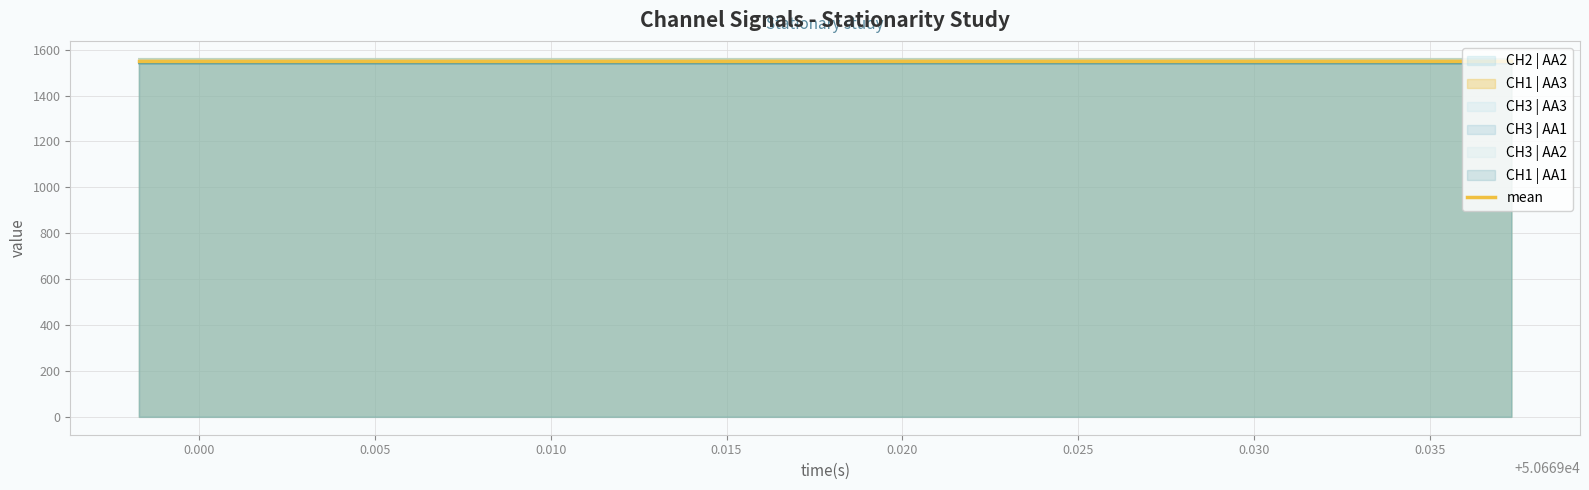

Which series has the largest total across all categories?

CH1 | AA3